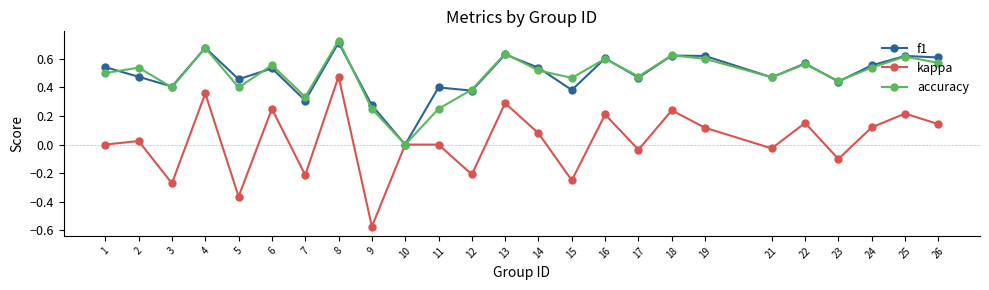

What are all the series names shown in the legend?

f1, kappa, accuracy